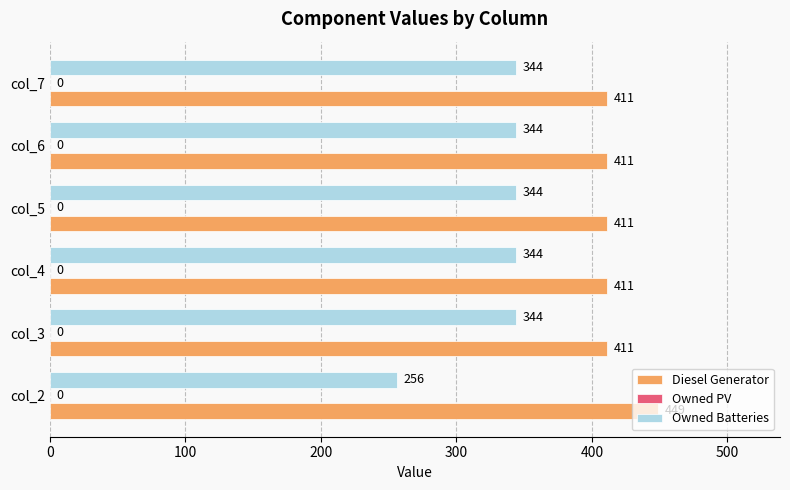

List the series in order of their overall mean, highest first.

Diesel Generator, Owned Batteries